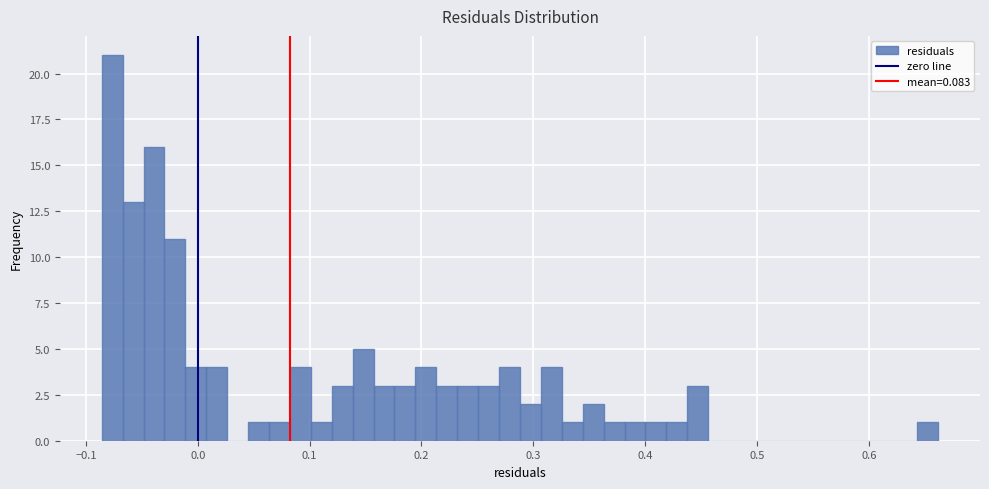

Read against the x-axis, roughly where is the centre of the tallest bar?

-0.08